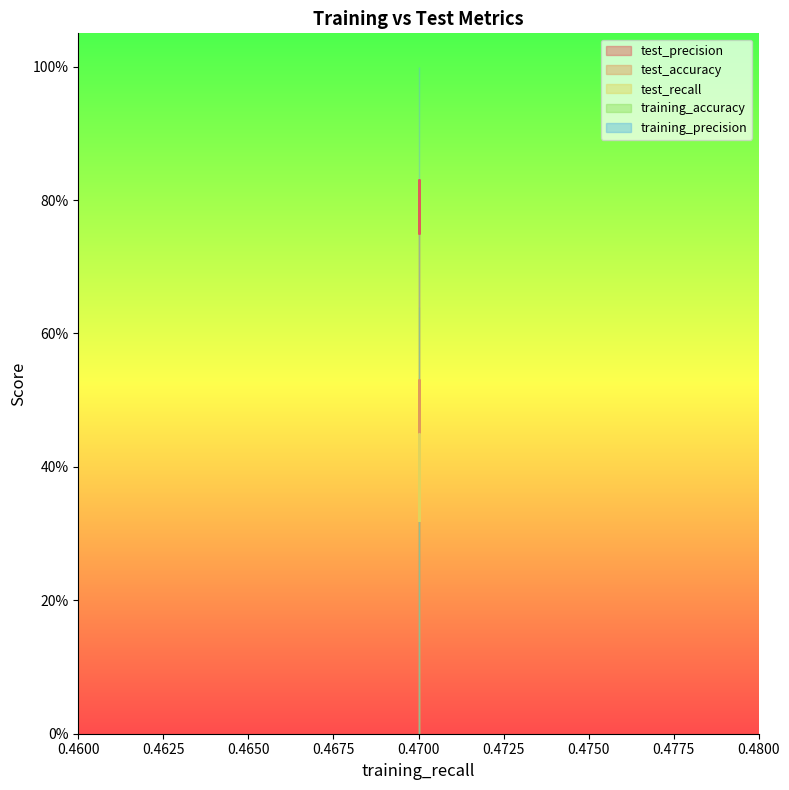

The test_recall series shows 0.2 at 0.4700. True or false?

False